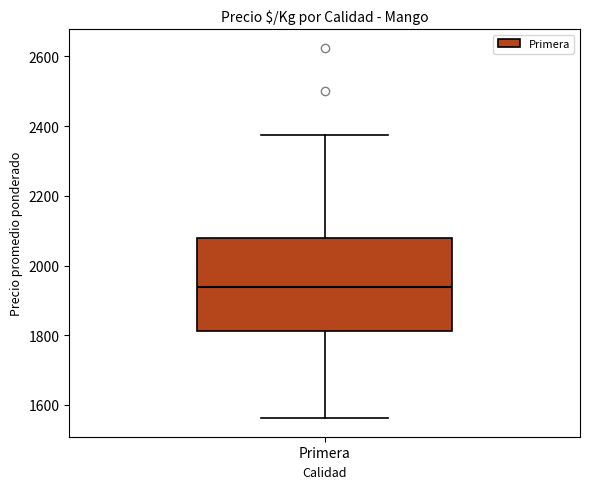

Read this box plot against the y-axis: the position of the median line, the range covered by the box, and the ends of both whiskers. The values are not printed on the chart, so give them approximately, as read against the axis.

median 1940, box 1820 to 2080, whiskers 1560 to 2380